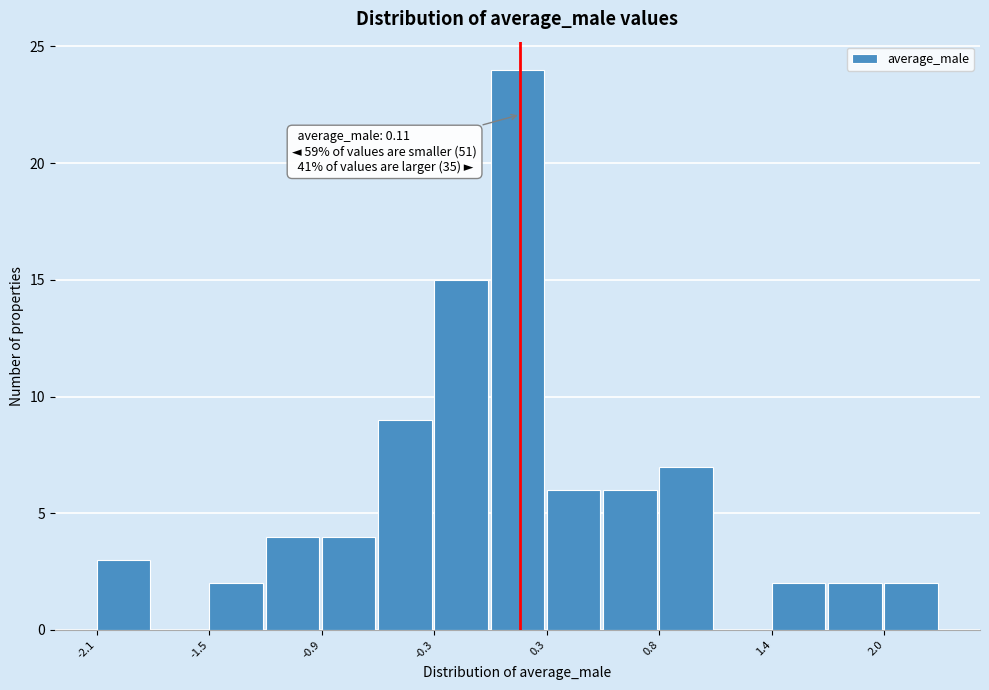

Around what value on the x-axis is the tallest bar? Give the approximate position of its centre, as read against the axis.

0.1